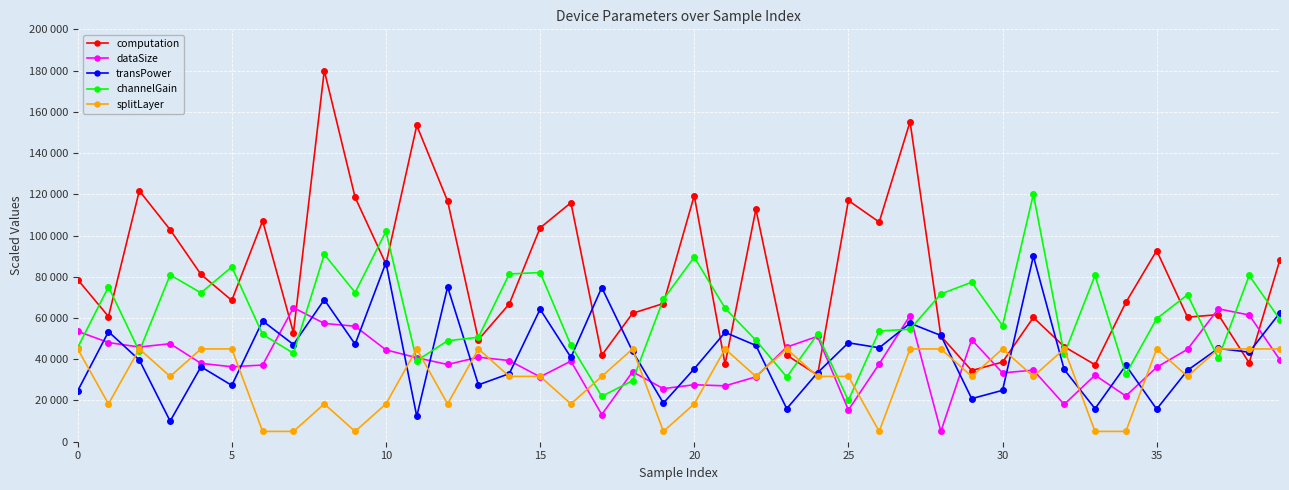

What are all the series names shown in the legend?

computation, dataSize, transPower, channelGain, splitLayer